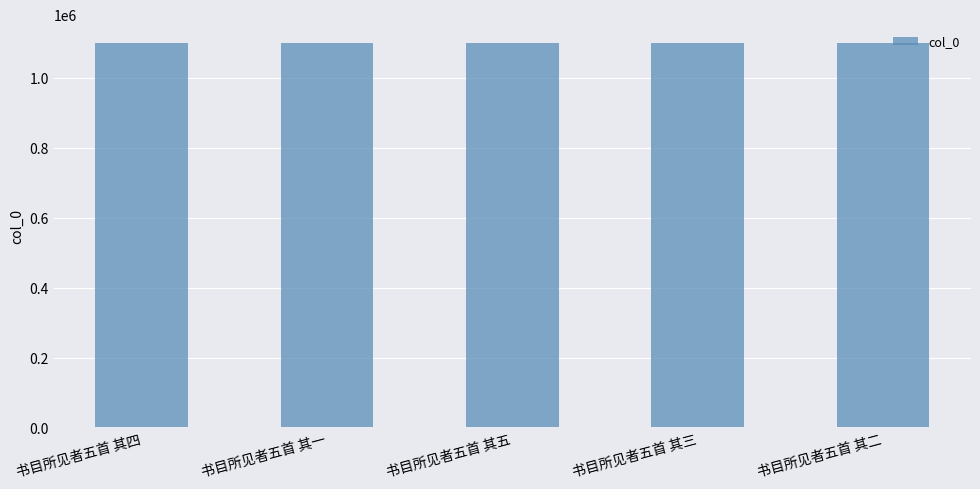

What is the change in value from 书目所见者五首 其一 to 书目所见者五首 其五?

+4